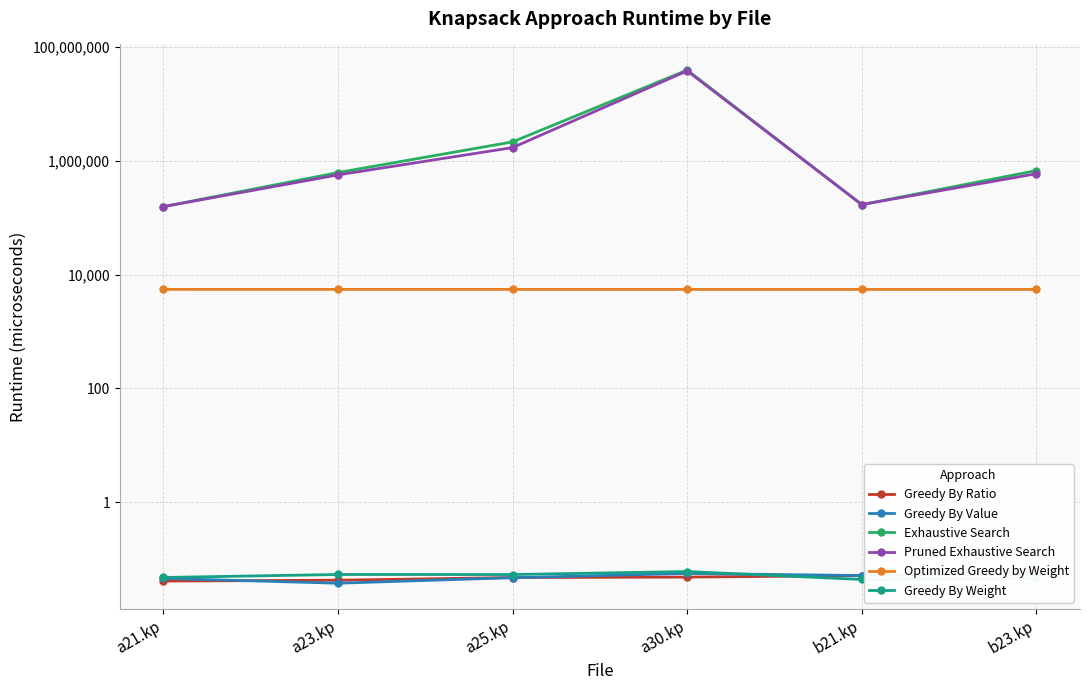

What is the difference between the highest and lowest values at b21.kp?

171254.0